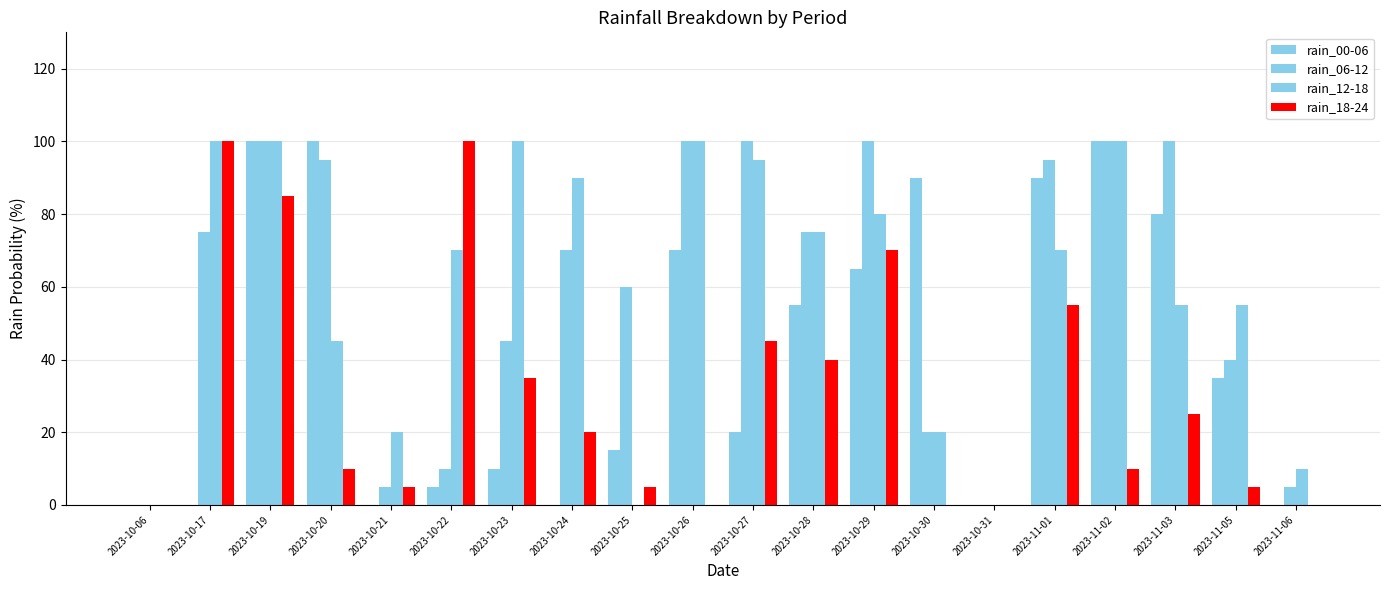

How many distinct data groups are displayed?

4